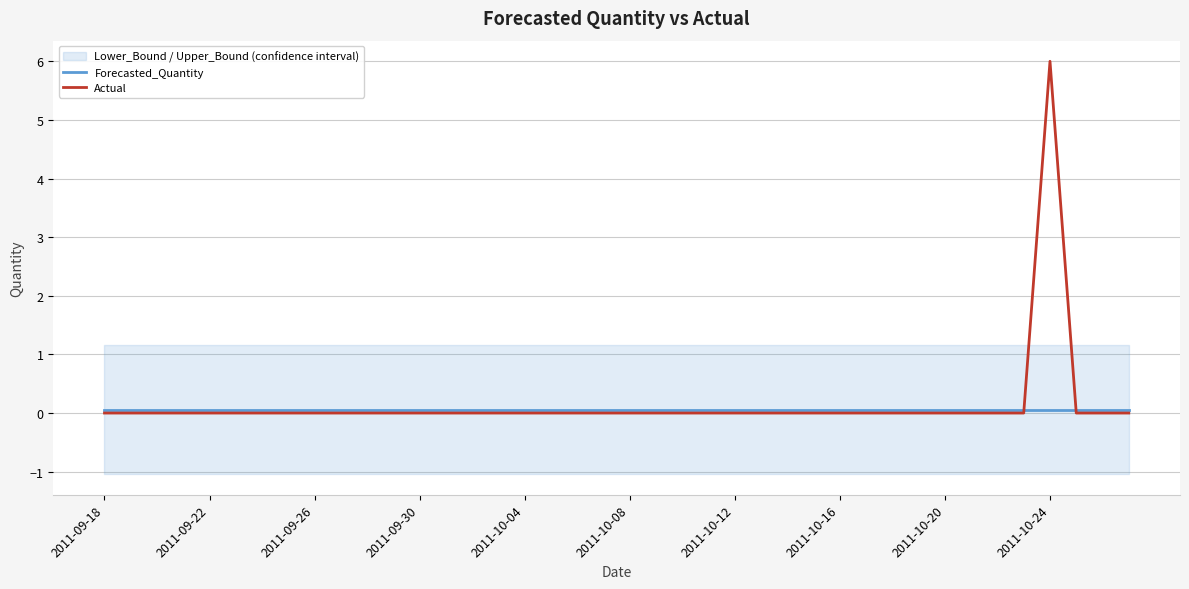

Which series ends up on top after the final intersection of Forecasted_Quantity and Actual?

Forecasted_Quantity